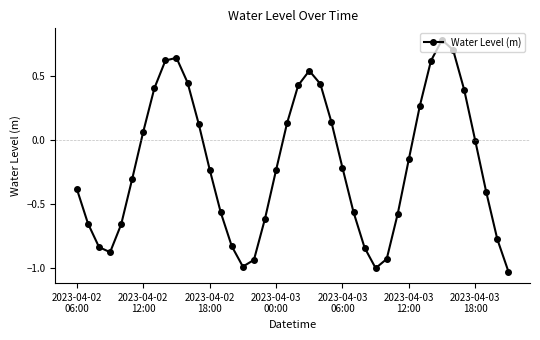

What is the greatest value displayed?

0.8